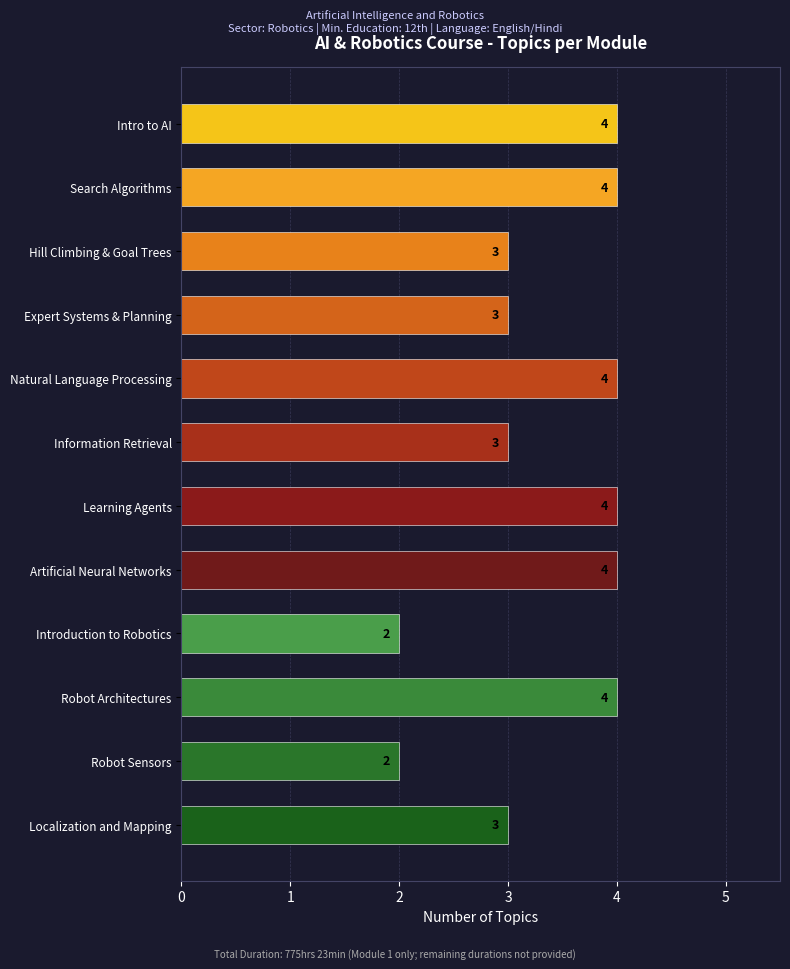

Does the chart contain any negative values?

No